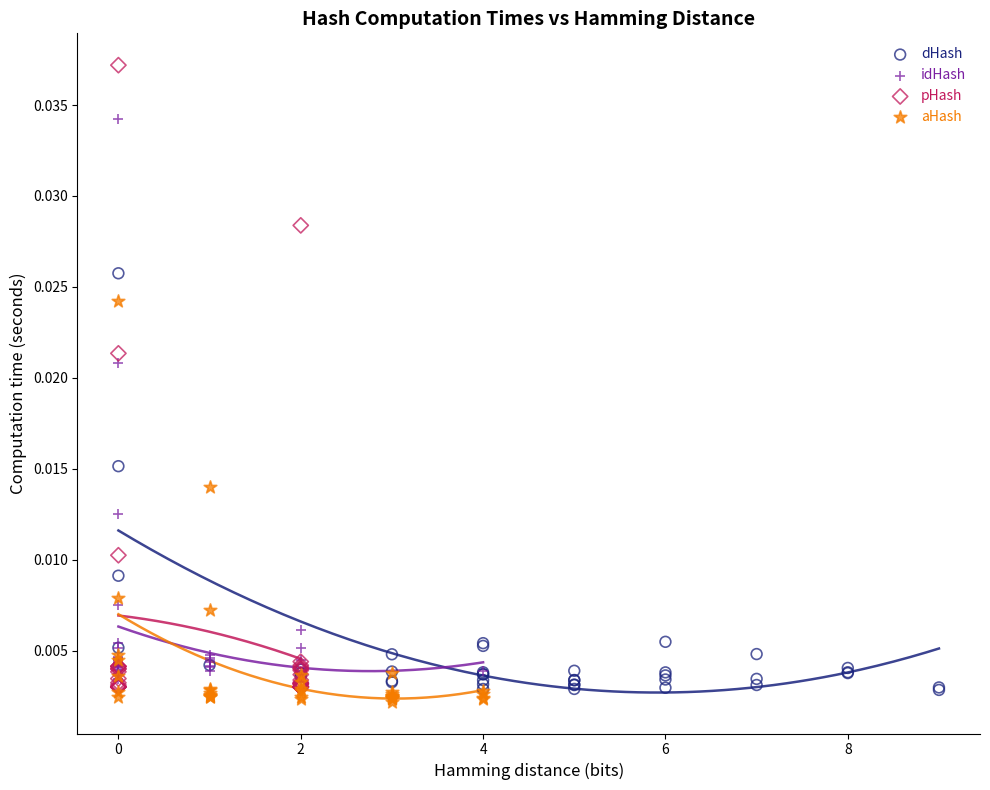

Which series has the widest spread of Y values?

pHash